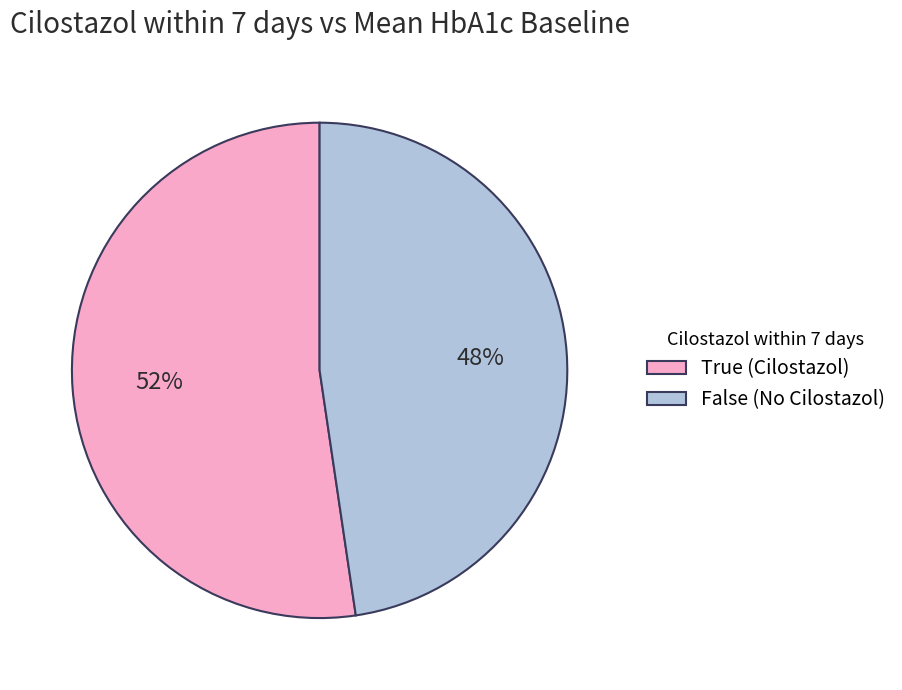

What percentage is the False slice, to the nearest percent?

48%